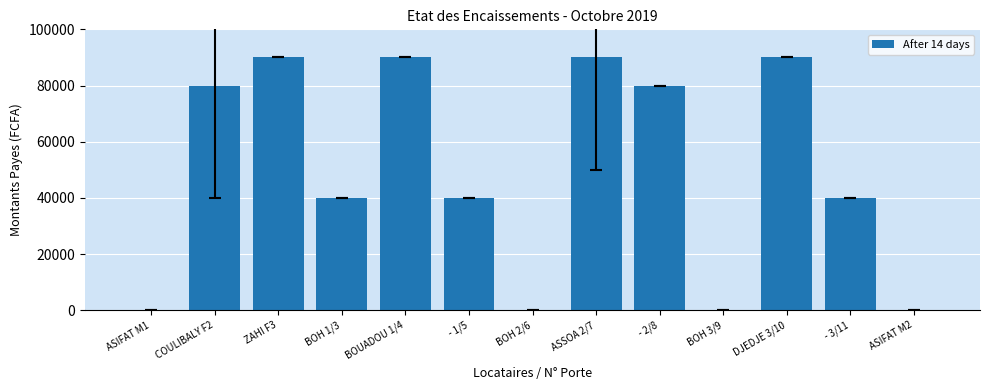

The chart shows a value of 133434 at BOUADOU 1/4. True or false?

False